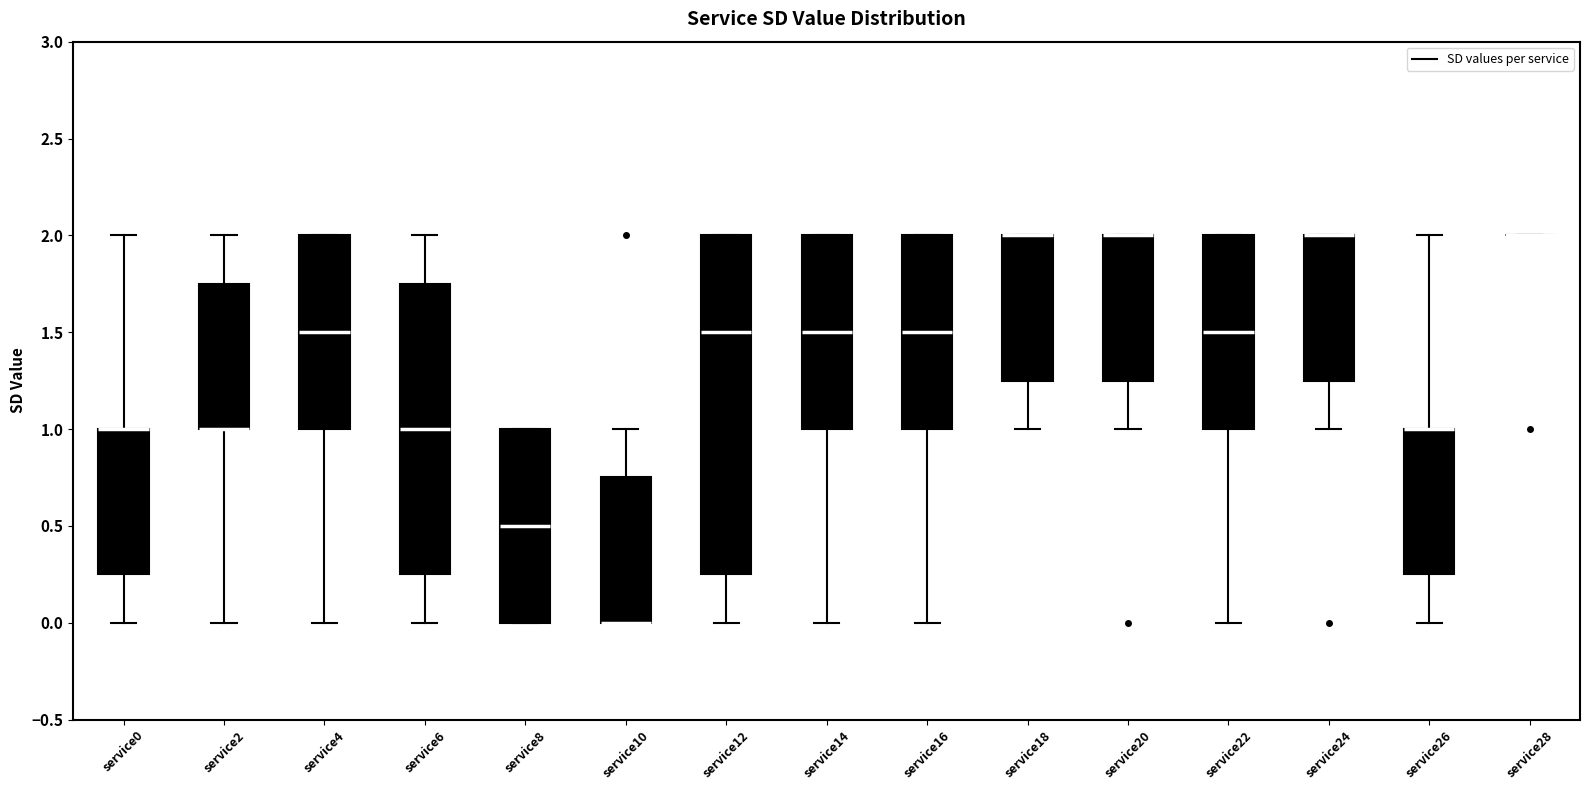

Reading left to right, transcribe this box plot: for each box, give where its median line is, the range the box spans, and where its two whiskers end, as read against the y-axis. The values are not printed on the chart, so give them approximately, as read against the axis.

service0: median 1.00 (drawn on the box's upper edge), box 0.25 to 1.00, whiskers 0.00 to 2.00
service2: median 1.00 (drawn on the box's lower edge), box 1.00 to 1.75, whiskers 0.00 to 2.00
service4: median 1.50, box 1.00 to 2.00, whiskers 0.00 to 2.00
service6: median 1.00, box 0.25 to 1.75, whiskers 0.00 to 2.00
service8: median 0.50, box 0.00 to 1.00, whiskers 0.00 to 1.00
service10: median 0.00 (drawn on the box's lower edge), box 0.00 to 0.75, whiskers 0.00 to 1.00
service12: median 1.50, box 0.25 to 2.00, whiskers 0.00 to 2.00
service14: median 1.50, box 1.00 to 2.00, whiskers 0.00 to 2.00
service16: median 1.50, box 1.00 to 2.00, whiskers 0.00 to 2.00
service18: median 2.00 (drawn on the box's upper edge), box 1.25 to 2.00, whiskers 1.00 to 2.00
service20: median 2.00 (drawn on the box's upper edge), box 1.25 to 2.00, whiskers 1.00 to 2.00
service22: median 1.50, box 1.00 to 2.00, whiskers 0.00 to 2.00
service24: median 2.00 (drawn on the box's upper edge), box 1.25 to 2.00, whiskers 1.00 to 2.00
service26: median 1.00 (drawn on the box's upper edge), box 0.25 to 1.00, whiskers 0.00 to 2.00
service28: box collapsed to a line at 2.00, whiskers 2.00 to 2.00